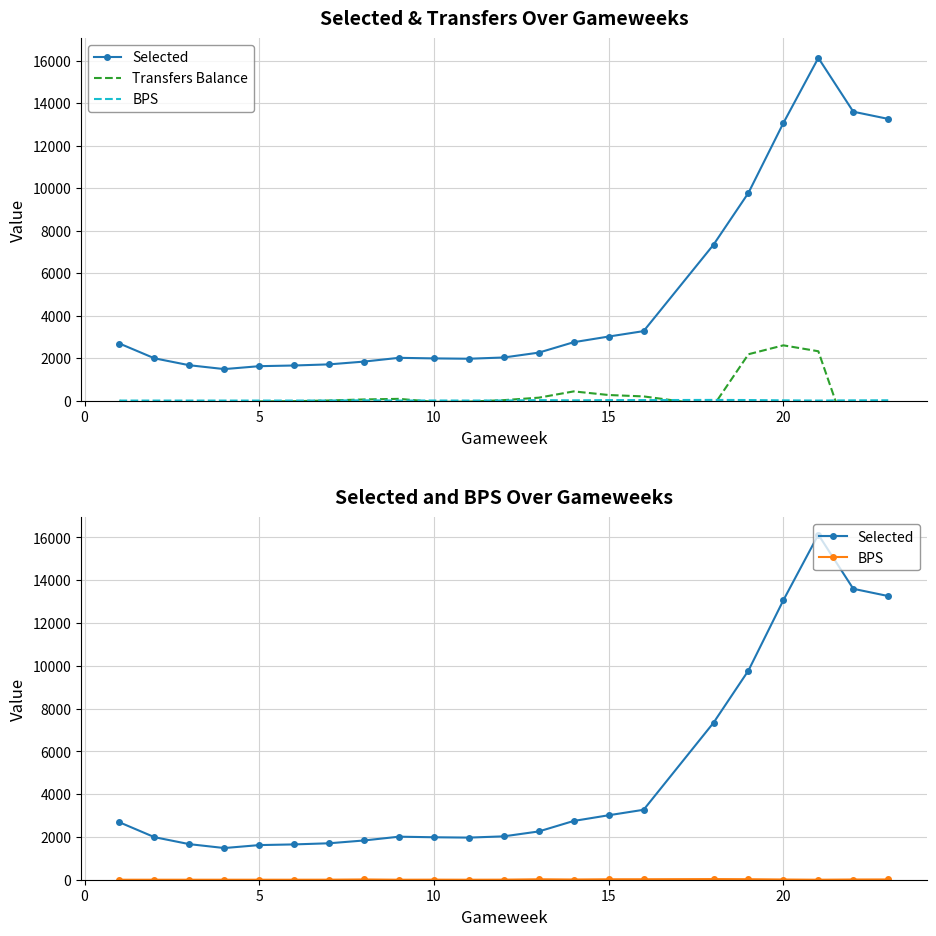

True or false: BPS has a value of 0 at 5.

True